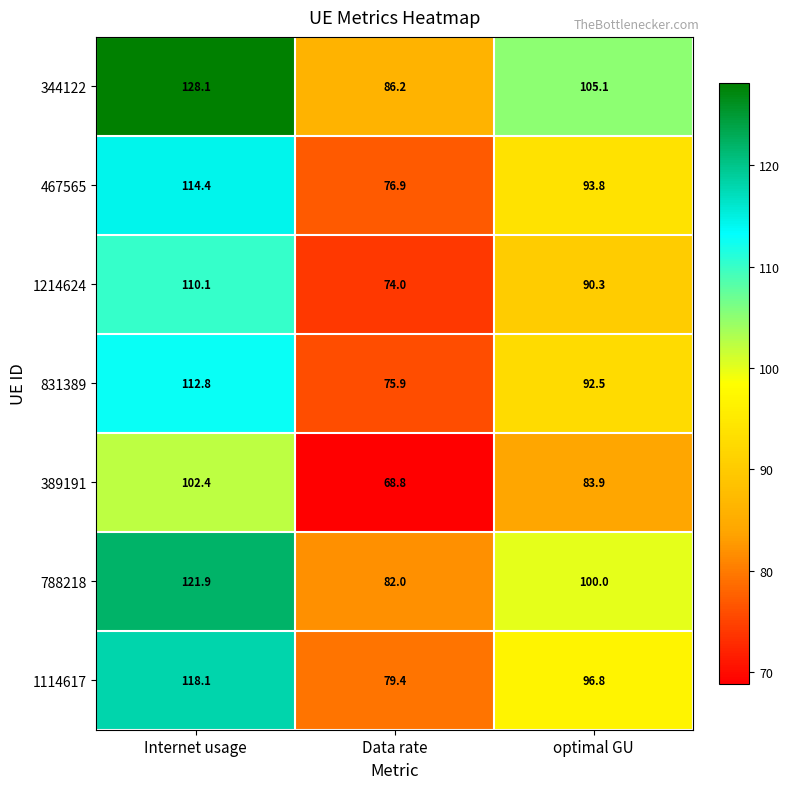

What is the spread (max minus min) of values at Internet usage?

25.7